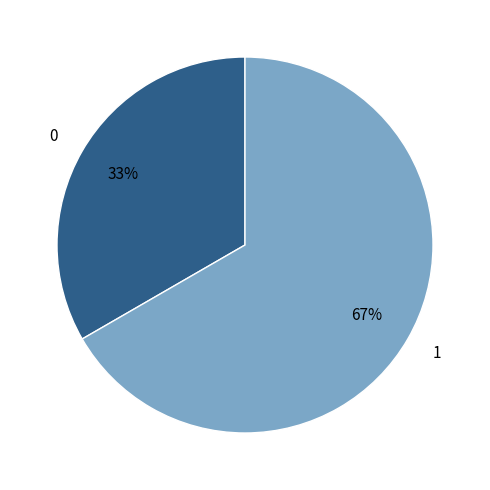

Which has a higher value, 0 or 1?

1